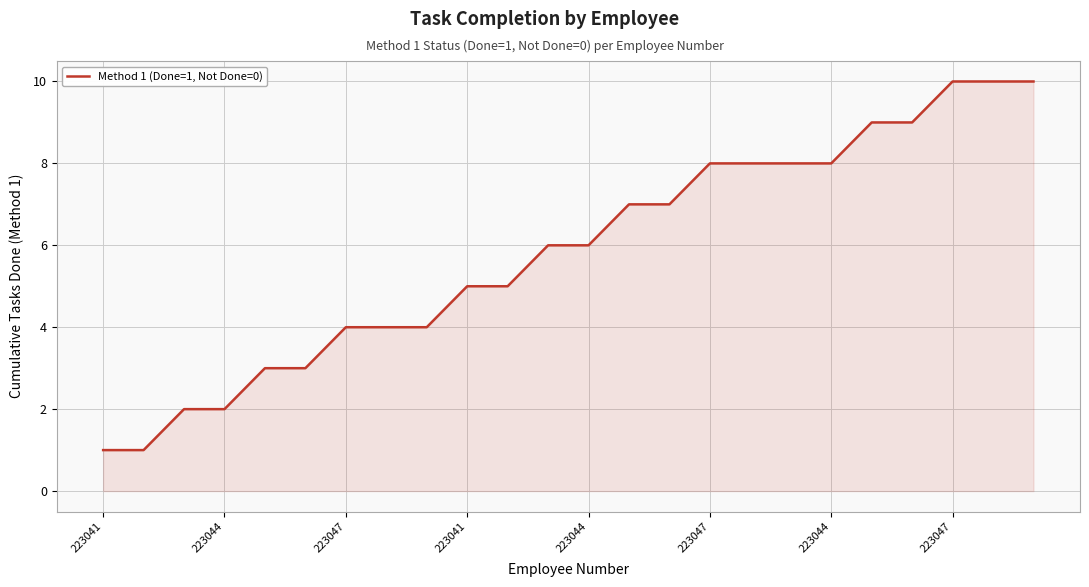

Count the values in the range 4 to 8.

13